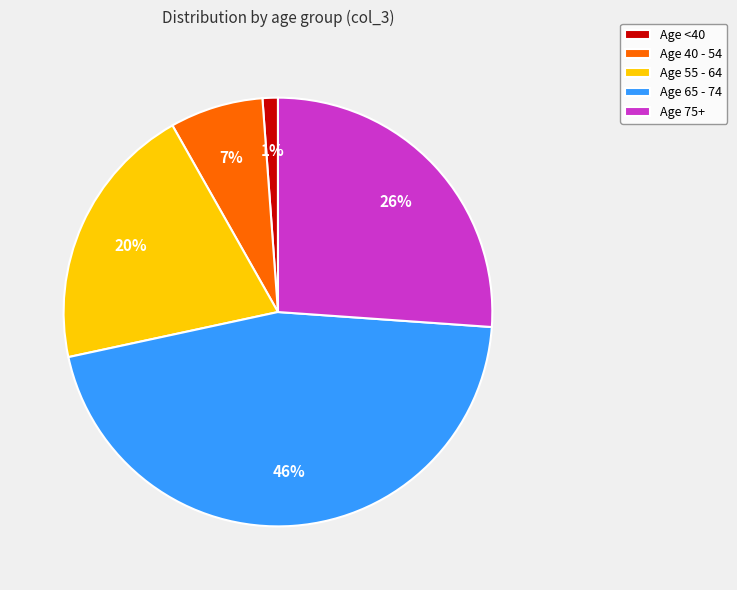

Is it true that Age 40 - 54 is 7% of the pie?

True